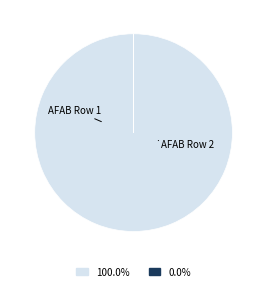

Is there a majority slice in this chart?

Yes